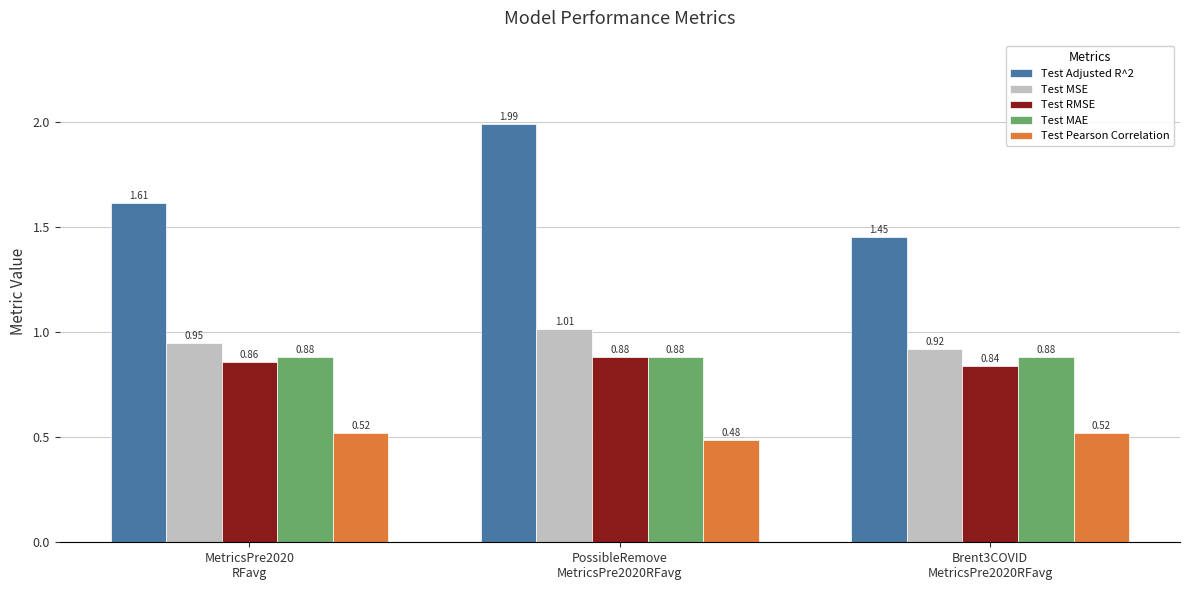

Which series has the largest range (max minus min)?

Test Adjusted R^2